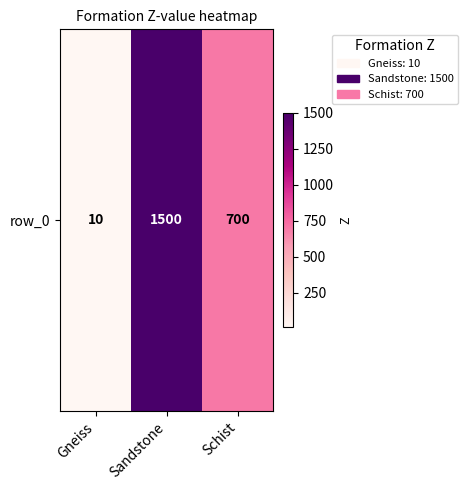

Is it true that the value at Gneiss is 6?

False